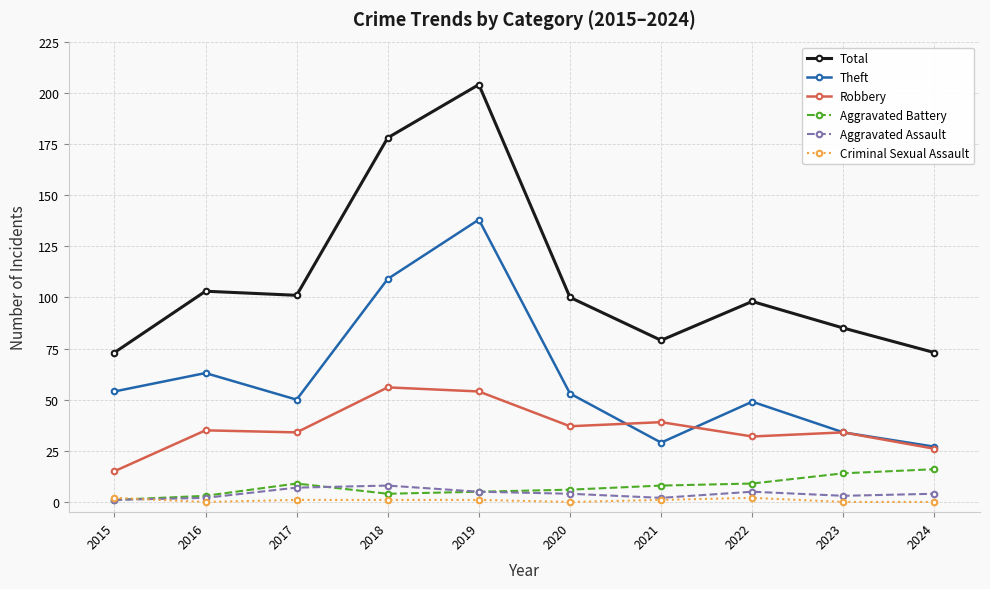

Does the chart display data point markers on the line(s)?

Yes